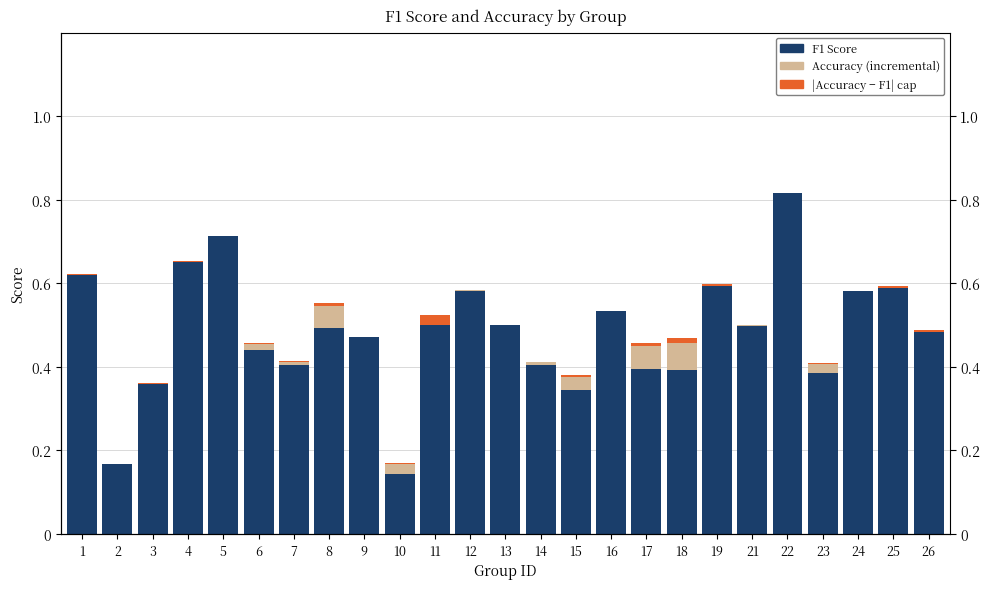

How many bars are there in total?

75